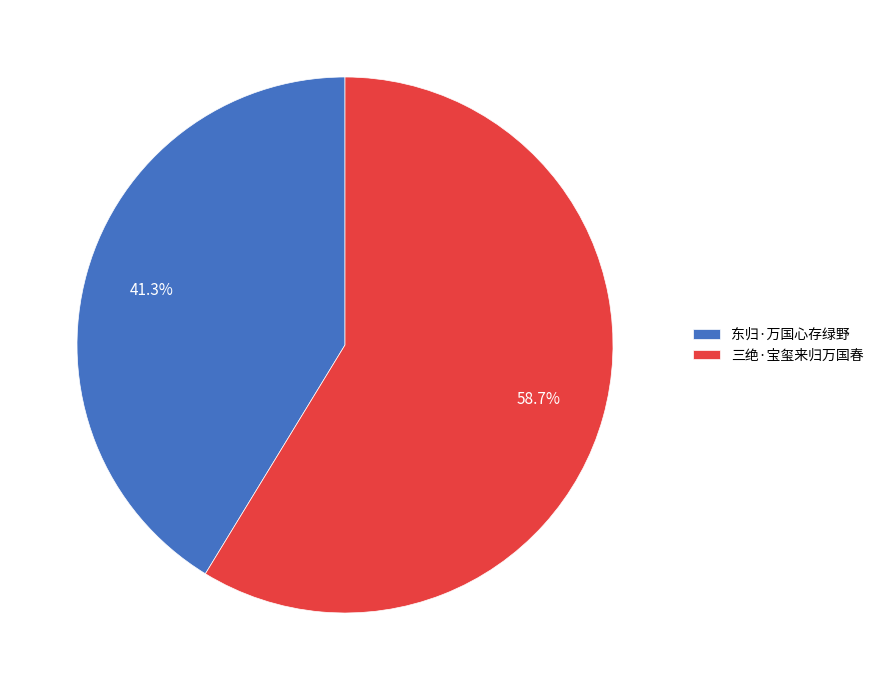

The 东归·万国心存绿野 slice represents 41% of the pie. True or false?

True